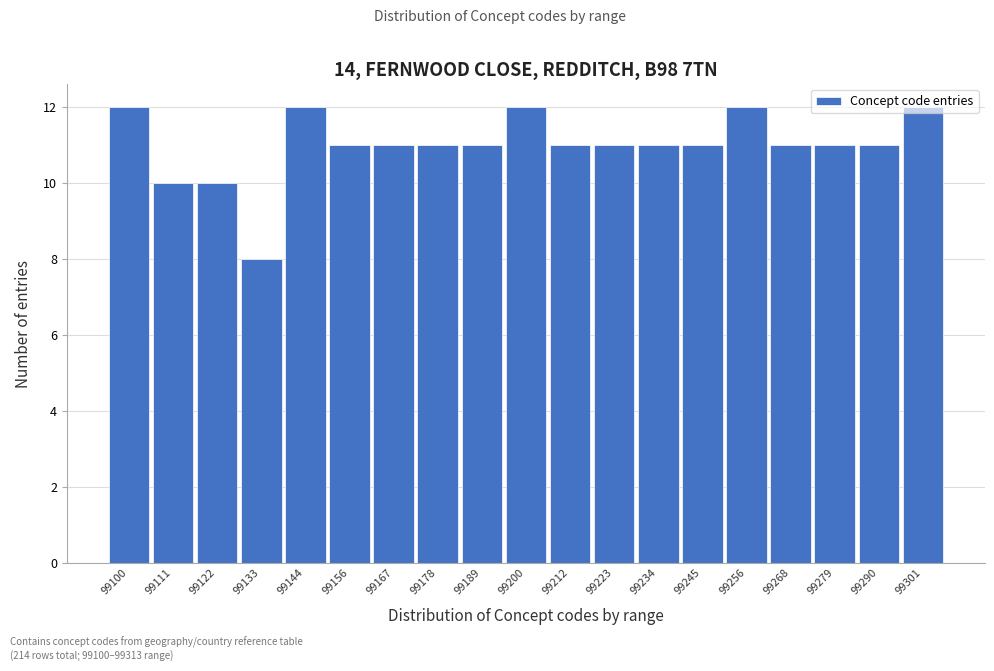

What is the minimum value shown in the chart?

8